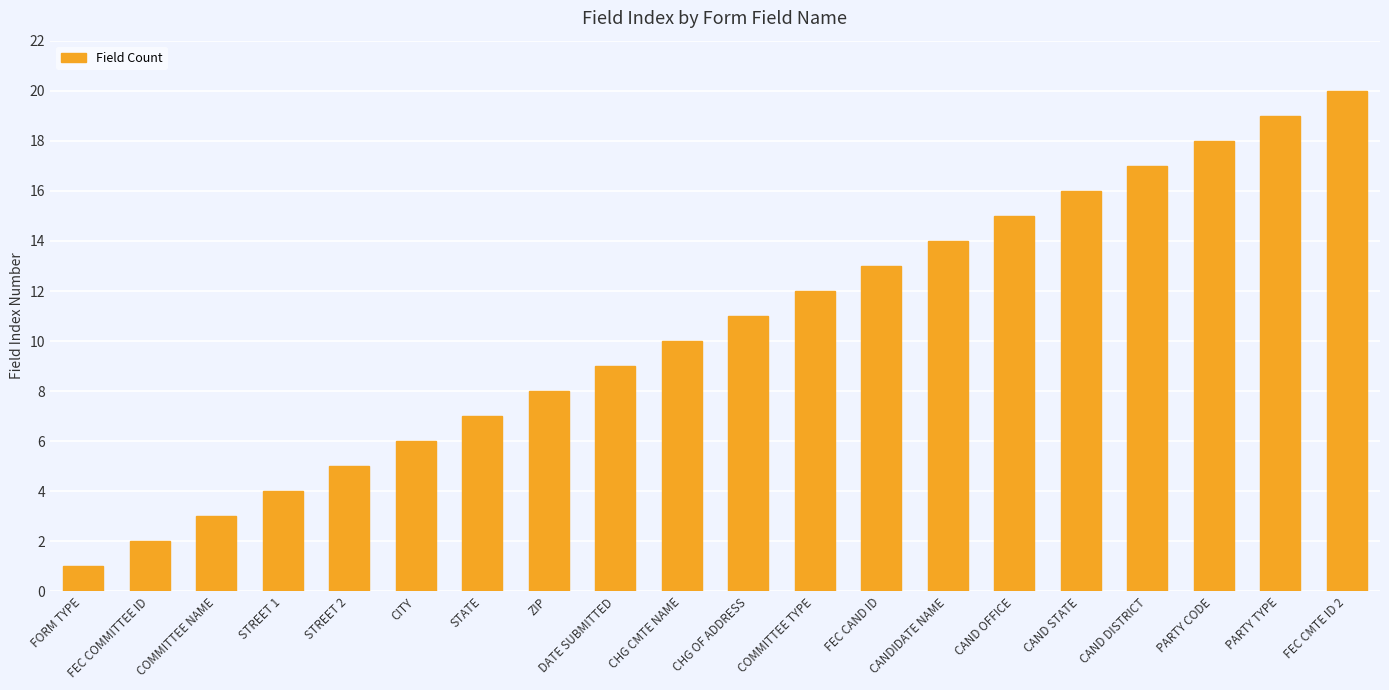

Which category has the highest value across all series?

FEC CMTE ID 2